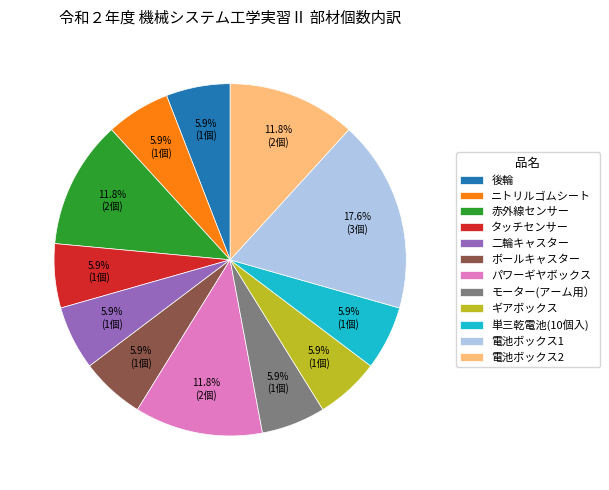

How many segments does this pie chart have?

12